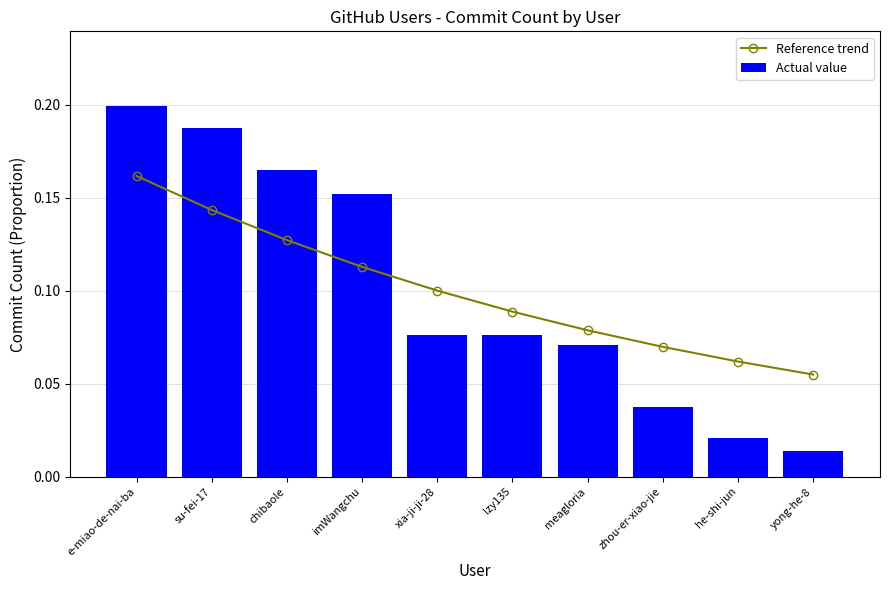

What is the value of the Actual value bar at the 4th from the left?

0.2